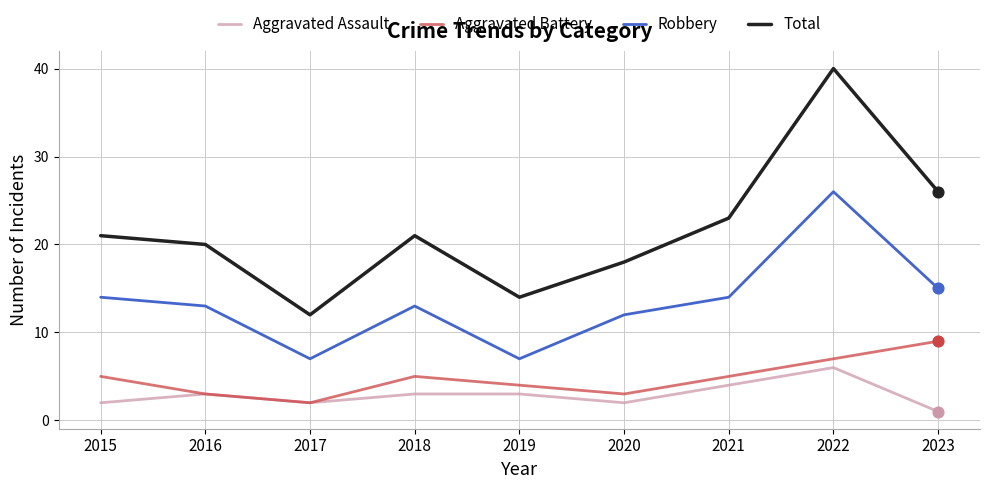

Between 2020 and 2023, which series saw the biggest shift?

Total